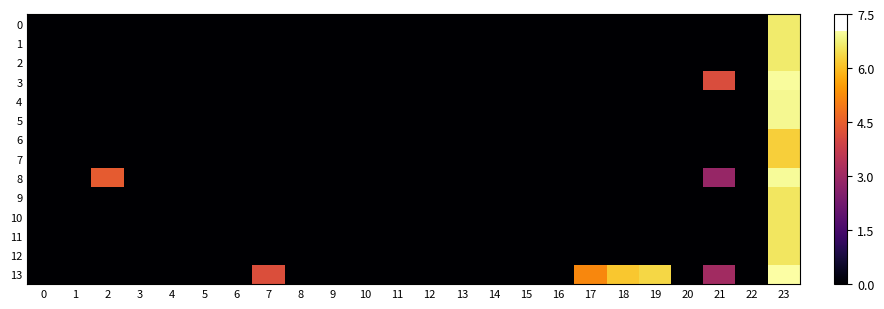

At how many categories does at least one series exceed 0?

7